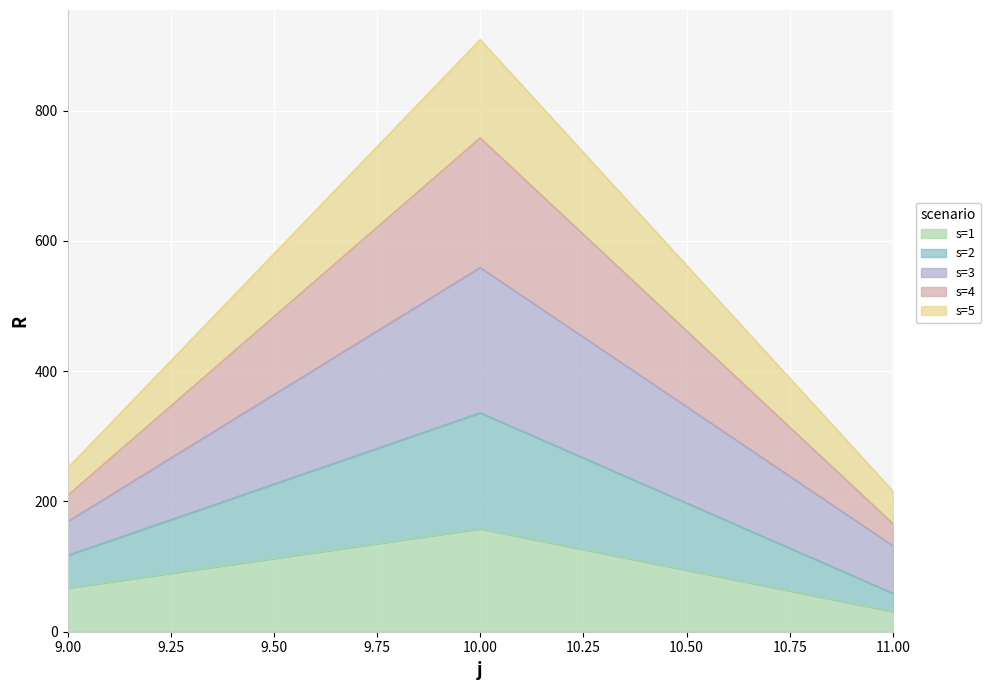

At which category does the chart reach its minimum across all series?

11